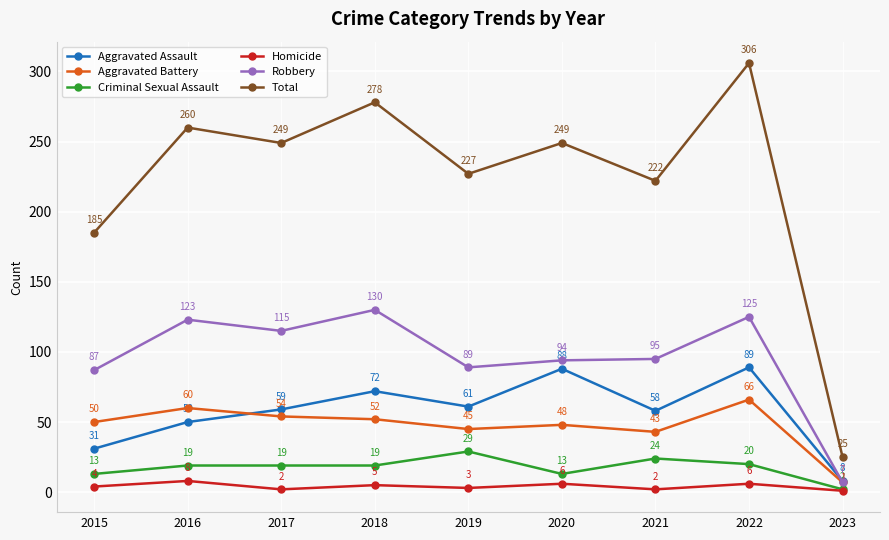

True or false: Aggravated Battery and Criminal Sexual Assault intersect in this chart.

False